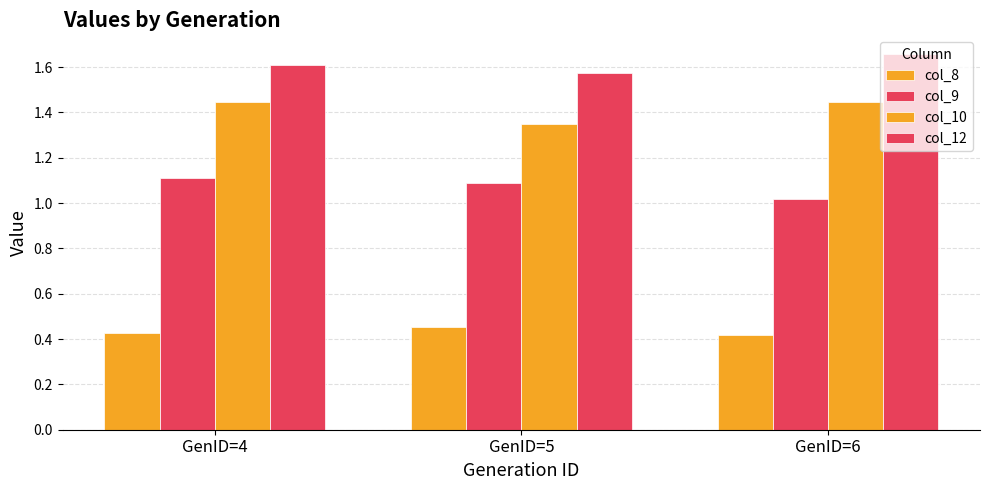

True or false: col_9 has a value of 0.5 at GenID=6.

False